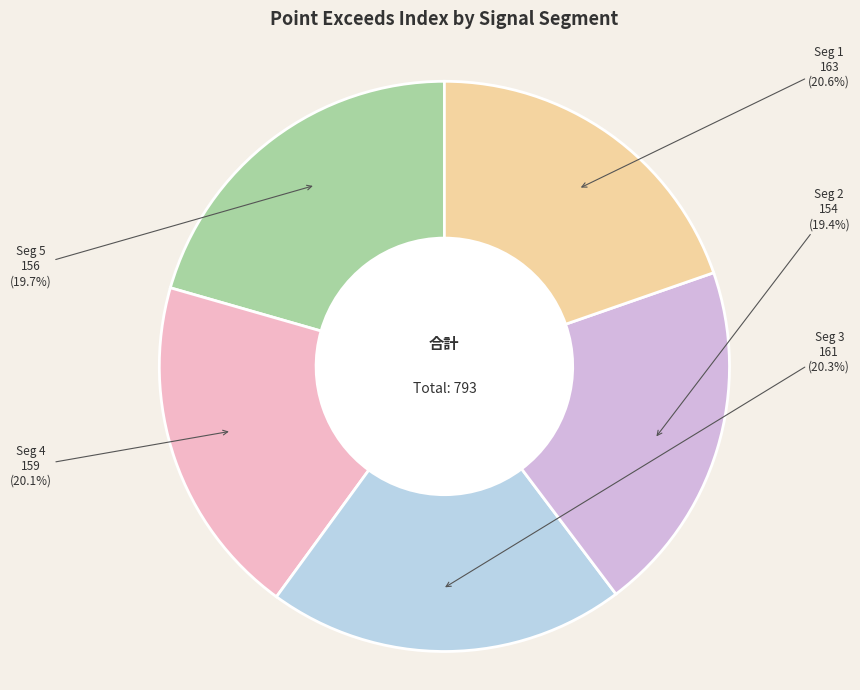

Is the sum of signal segment 1 and signal segment 2 greater than half?

No